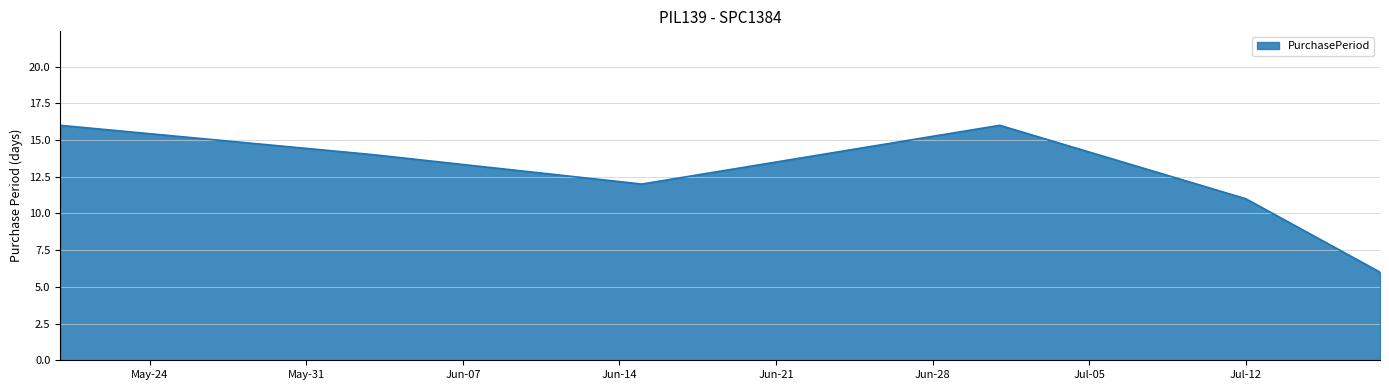

How many interior local peaks (higher than both neighbors) does the data have?

1